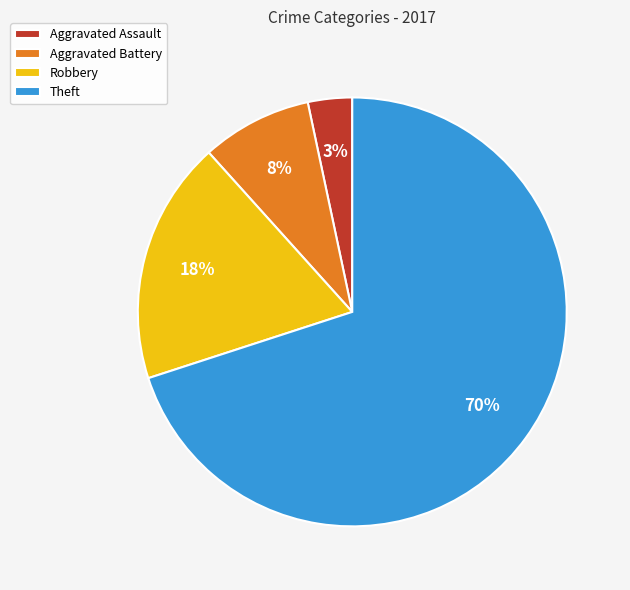

To the nearest percent, what is the average slice percentage?

25%